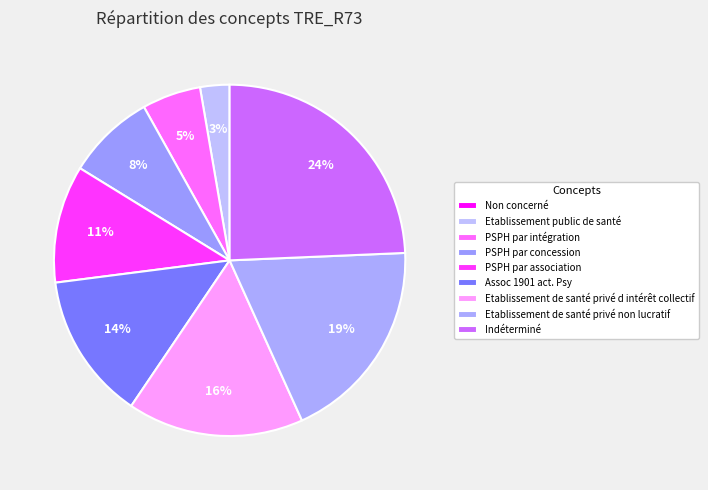

True or false: Non concerné accounts for 0% of the total.

True